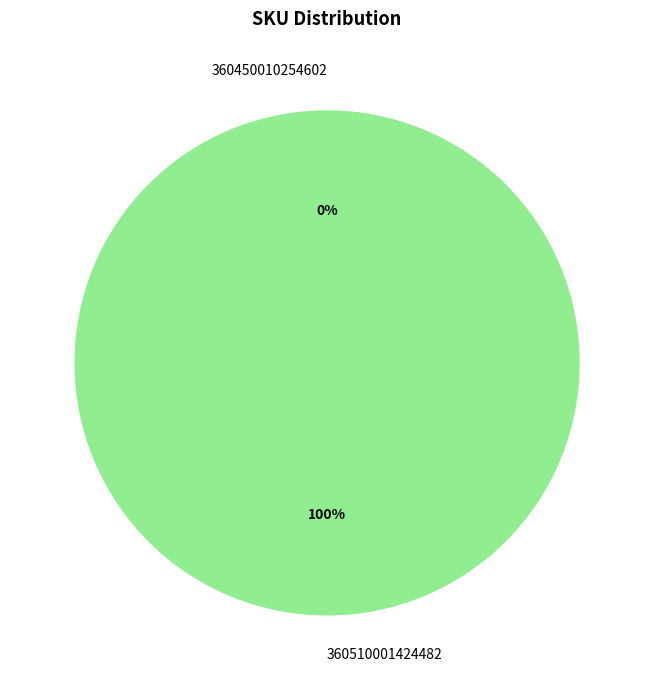

Which has a higher value, 360510001424482 or 360450010254602?

360510001424482